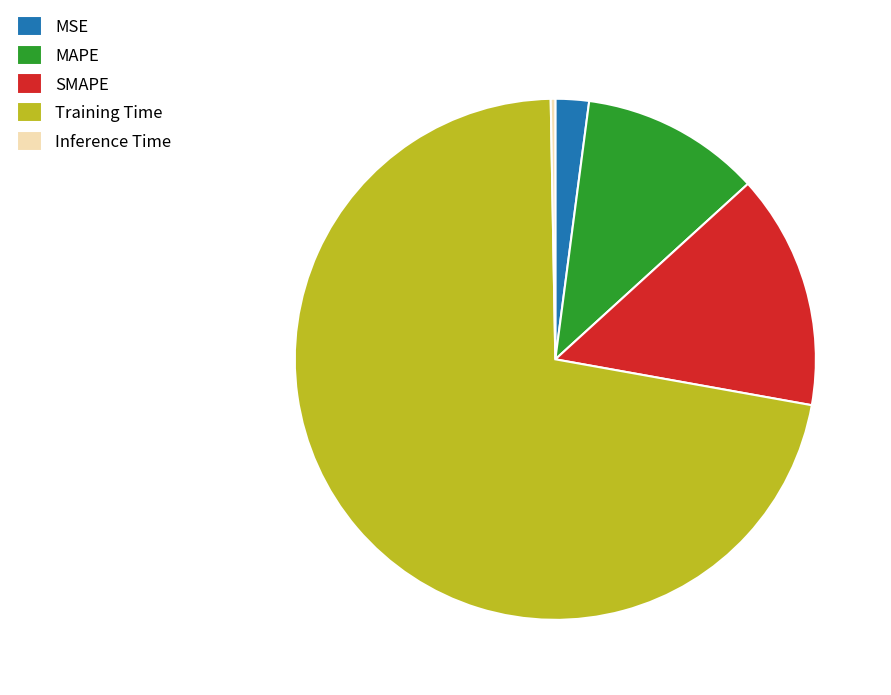

Is Training Time the majority of the pie?

Yes